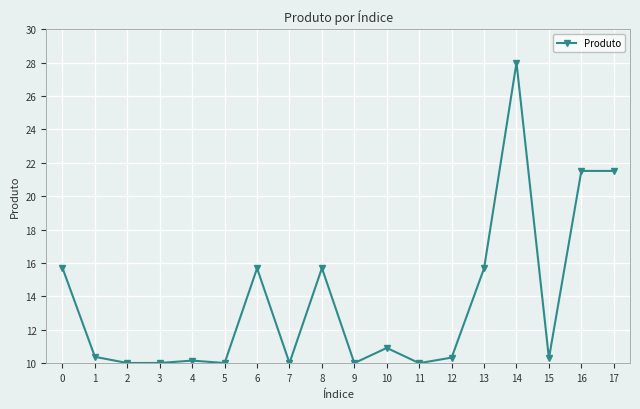

True or false: the data has more than 1 interior local peaks.

True